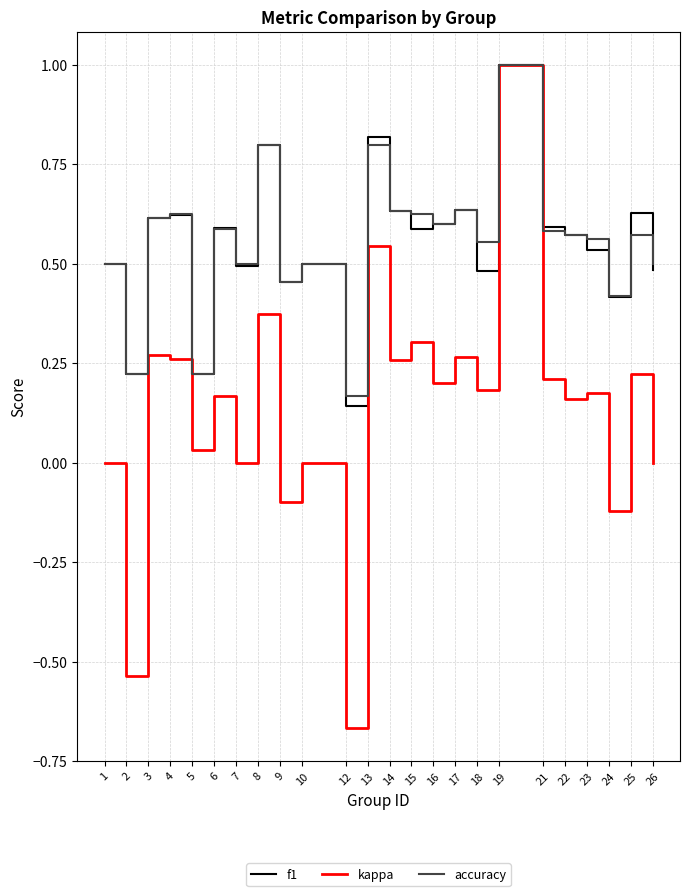

Which series has the widest spread of values?

kappa